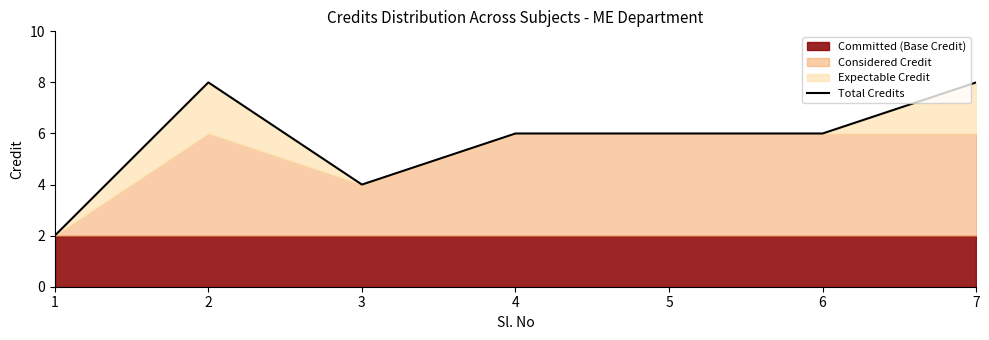

How many lines are shown in the chart?

1